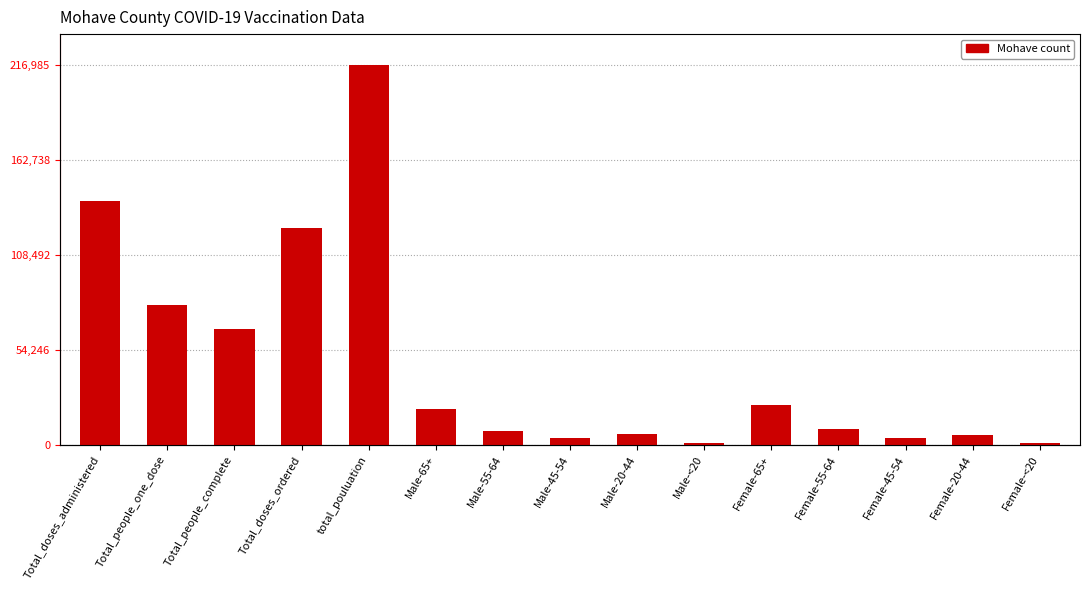

What is the difference between the second highest and second lowest values?

138243